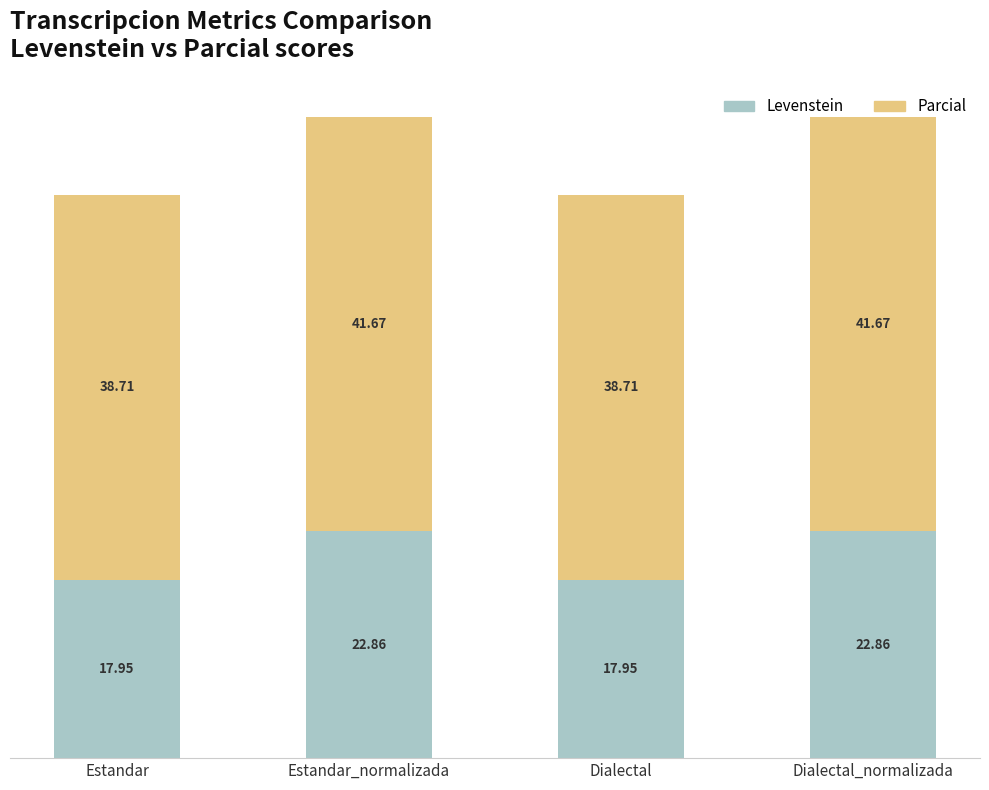

What is the difference between the maximum and second lowest values in the Levenstein series?

4.9